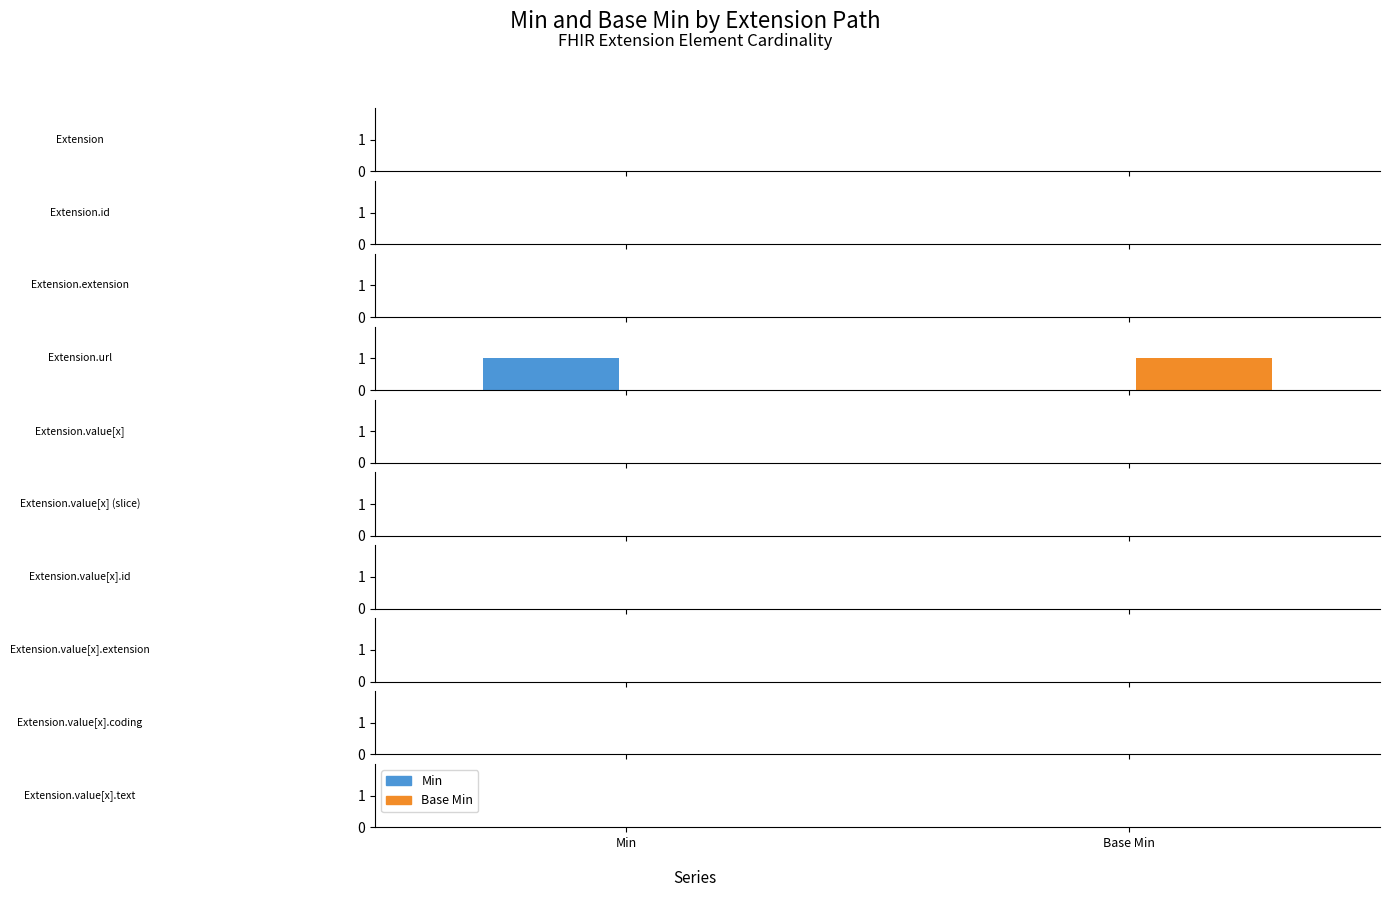

Which series has the largest range (max minus min)?

Min